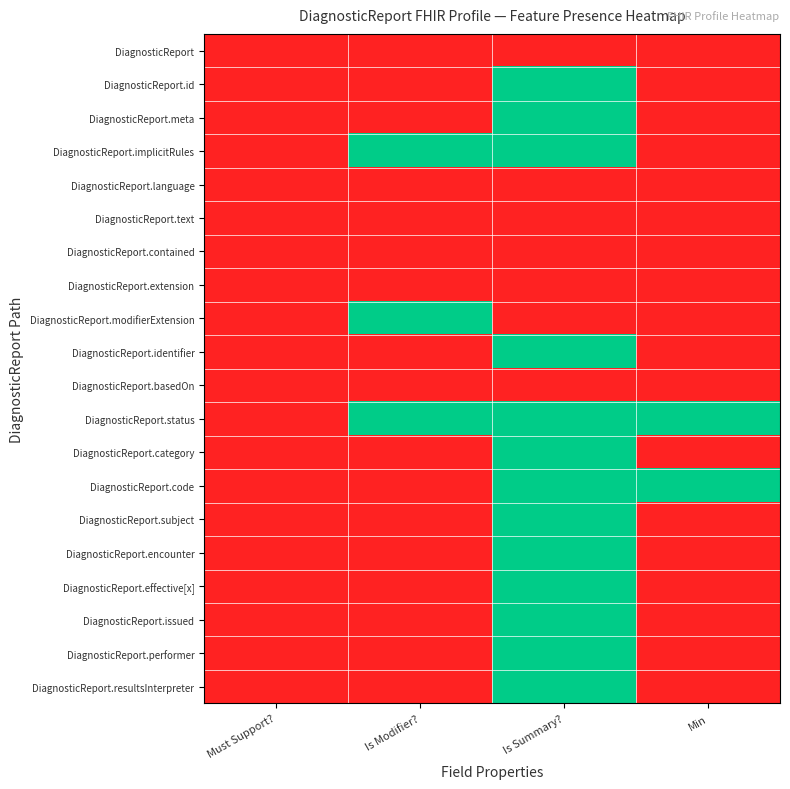

Reading left to right, transcribe all the data shown in this chart.

DiagnosticReport: Must Support?=0	Is Modifier?=0	Is Summary?=0	Min=0
DiagnosticReport.id: Must Support?=0	Is Modifier?=0	Is Summary?=1	Min=0
DiagnosticReport.meta: Must Support?=0	Is Modifier?=0	Is Summary?=1	Min=0
DiagnosticReport.implicitRules: Must Support?=0	Is Modifier?=1	Is Summary?=1	Min=0
DiagnosticReport.language: Must Support?=0	Is Modifier?=0	Is Summary?=0	Min=0
DiagnosticReport.text: Must Support?=0	Is Modifier?=0	Is Summary?=0	Min=0
DiagnosticReport.contained: Must Support?=0	Is Modifier?=0	Is Summary?=0	Min=0
DiagnosticReport.extension: Must Support?=0	Is Modifier?=0	Is Summary?=0	Min=0
DiagnosticReport.modifierExtension: Must Support?=0	Is Modifier?=1	Is Summary?=0	Min=0
DiagnosticReport.identifier: Must Support?=0	Is Modifier?=0	Is Summary?=1	Min=0
DiagnosticReport.basedOn: Must Support?=0	Is Modifier?=0	Is Summary?=0	Min=0
DiagnosticReport.status: Must Support?=0	Is Modifier?=1	Is Summary?=1	Min=1
DiagnosticReport.category: Must Support?=0	Is Modifier?=0	Is Summary?=1	Min=0
DiagnosticReport.code: Must Support?=0	Is Modifier?=0	Is Summary?=1	Min=1
DiagnosticReport.subject: Must Support?=0	Is Modifier?=0	Is Summary?=1	Min=0
DiagnosticReport.encounter: Must Support?=0	Is Modifier?=0	Is Summary?=1	Min=0
DiagnosticReport.effective[x]: Must Support?=0	Is Modifier?=0	Is Summary?=1	Min=0
DiagnosticReport.issued: Must Support?=0	Is Modifier?=0	Is Summary?=1	Min=0
DiagnosticReport.performer: Must Support?=0	Is Modifier?=0	Is Summary?=1	Min=0
DiagnosticReport.resultsInterpreter: Must Support?=0	Is Modifier?=0	Is Summary?=1	Min=0